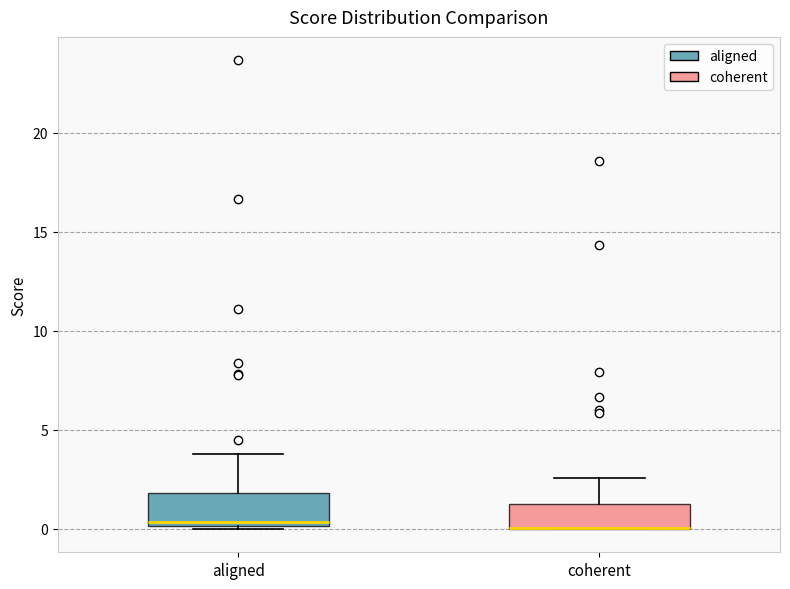

Where is the lower edge of the box for coherent on the y-axis? The values are not printed on the chart, so give them approximately, as read against the axis.

0.0